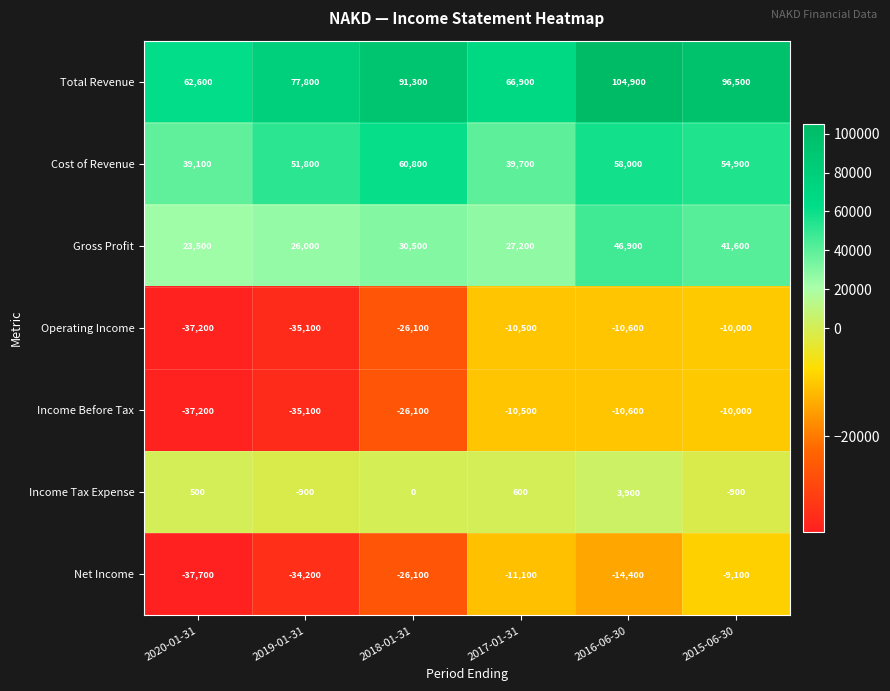

Rank the categories by Income Before Tax value from lowest to highest.

2020-01-31, 2019-01-31, 2018-01-31, 2016-06-30, 2017-01-31, 2015-06-30